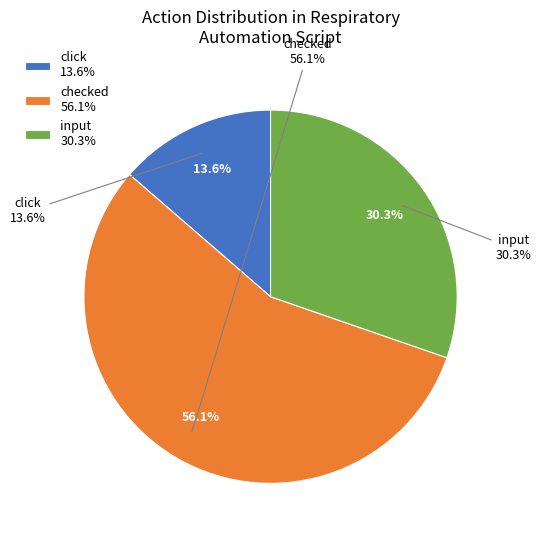

True or false: input accounts for 1% of the total.

False